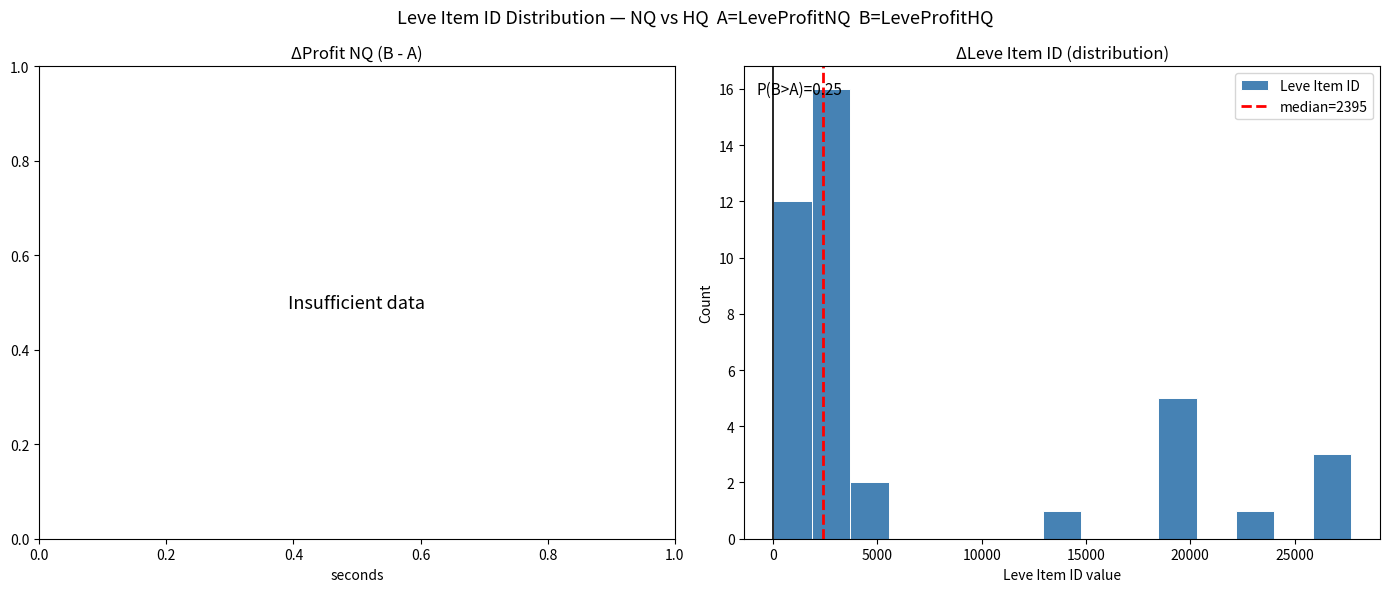

Around what value on the x-axis is the tallest bar? Give the approximate position of its centre, as read against the axis.

3000